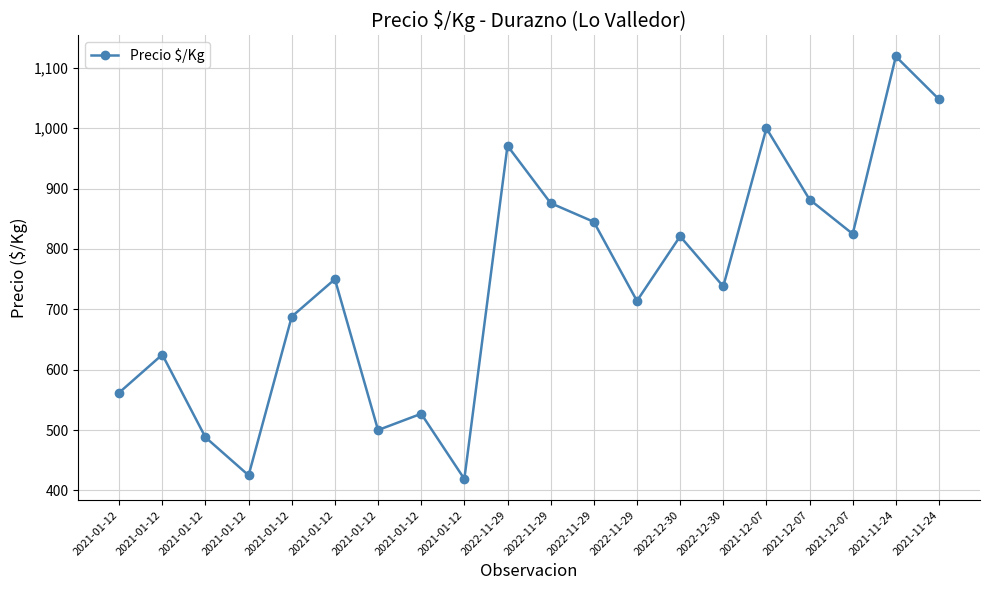

What is the sum of all values?

14823